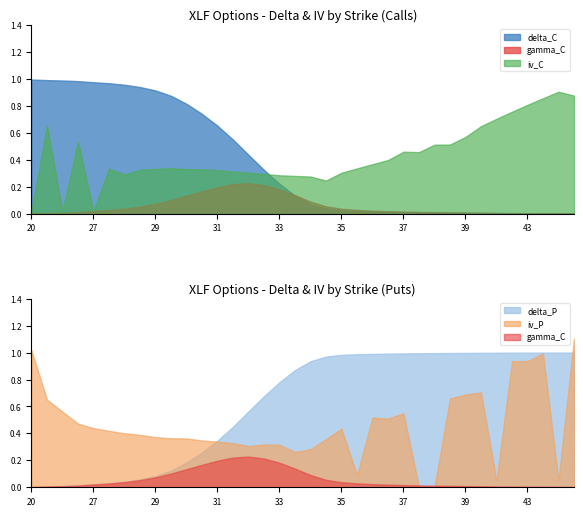

The value of delta_P at 34 is 0.9. True or false?

True